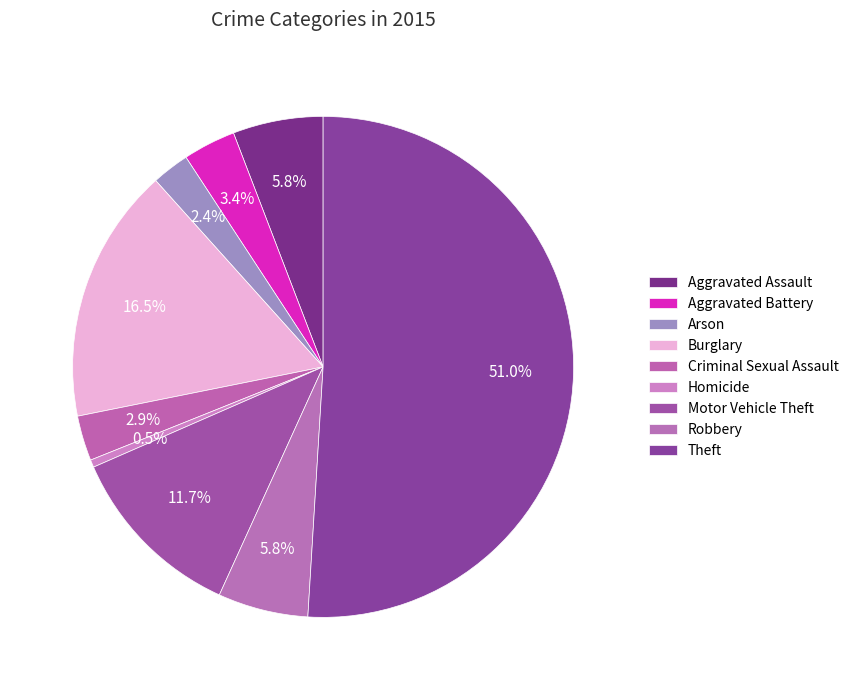

Count the number of slices in the pie.

9